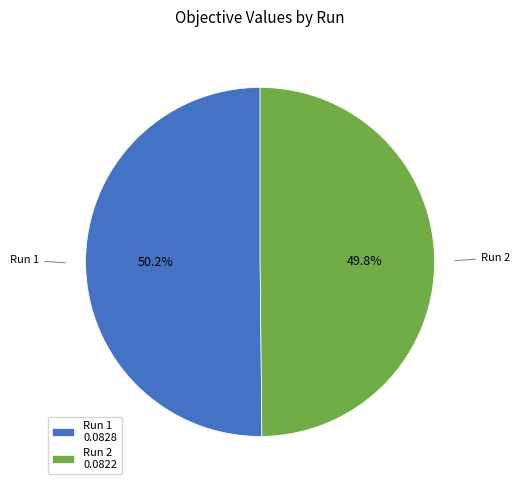

How many segments does this pie chart have?

2